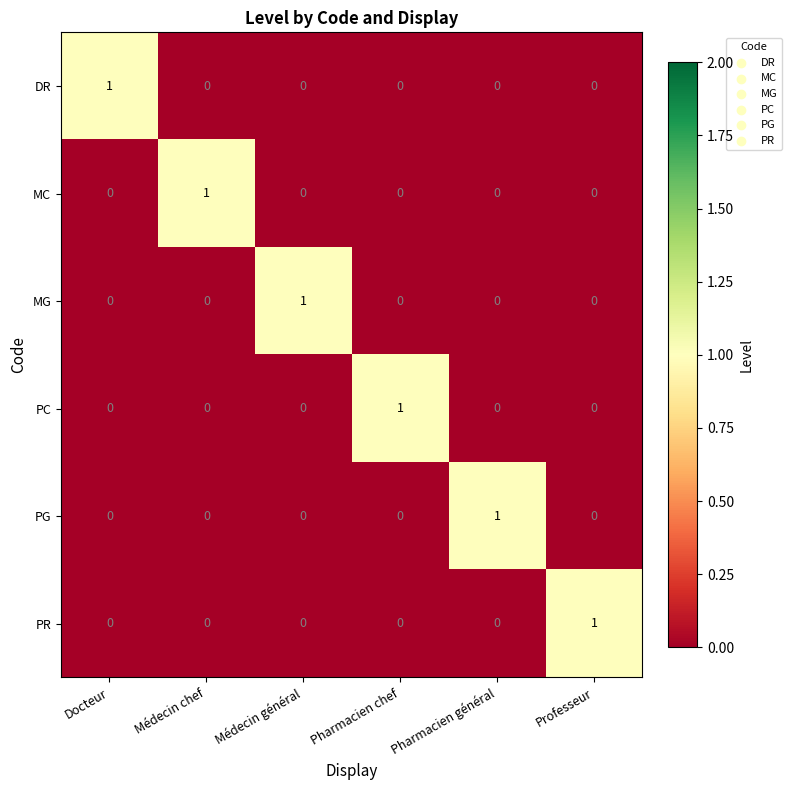

Count the PR values in the range 0 to 1.

6